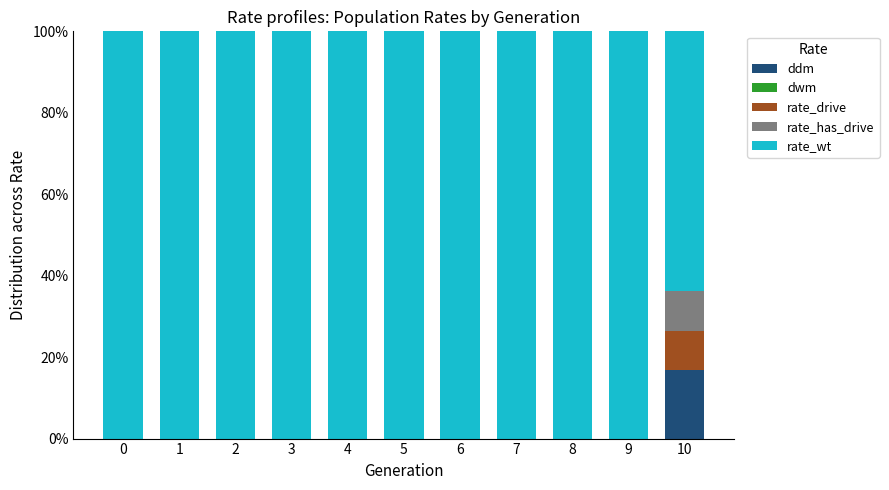

The ddm series shows 16.9 at 10. True or false?

True